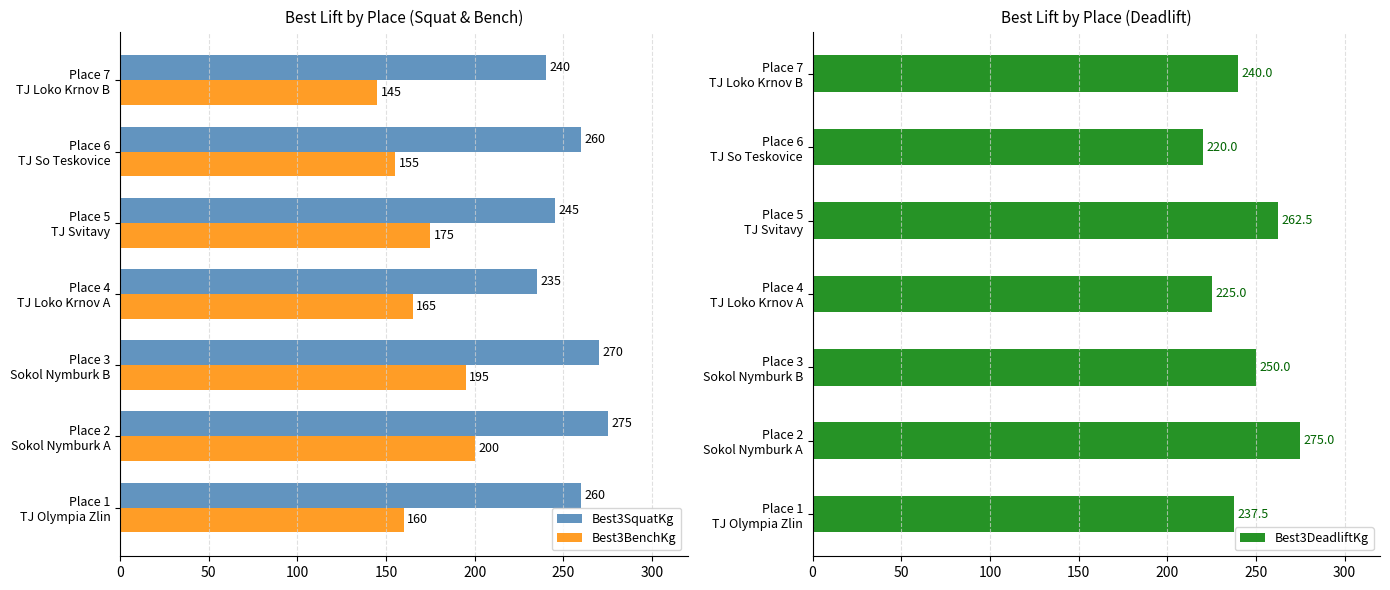

What is the sum of all Best3SquatKg values?

1785